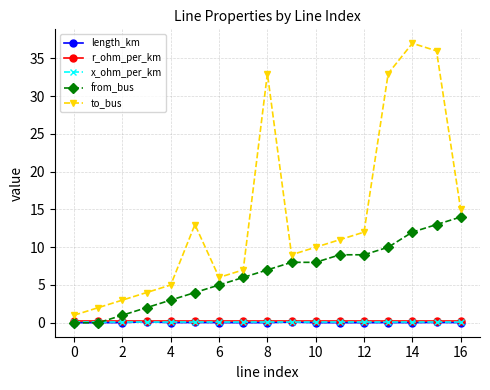

How many categories are shown in the chart?

17